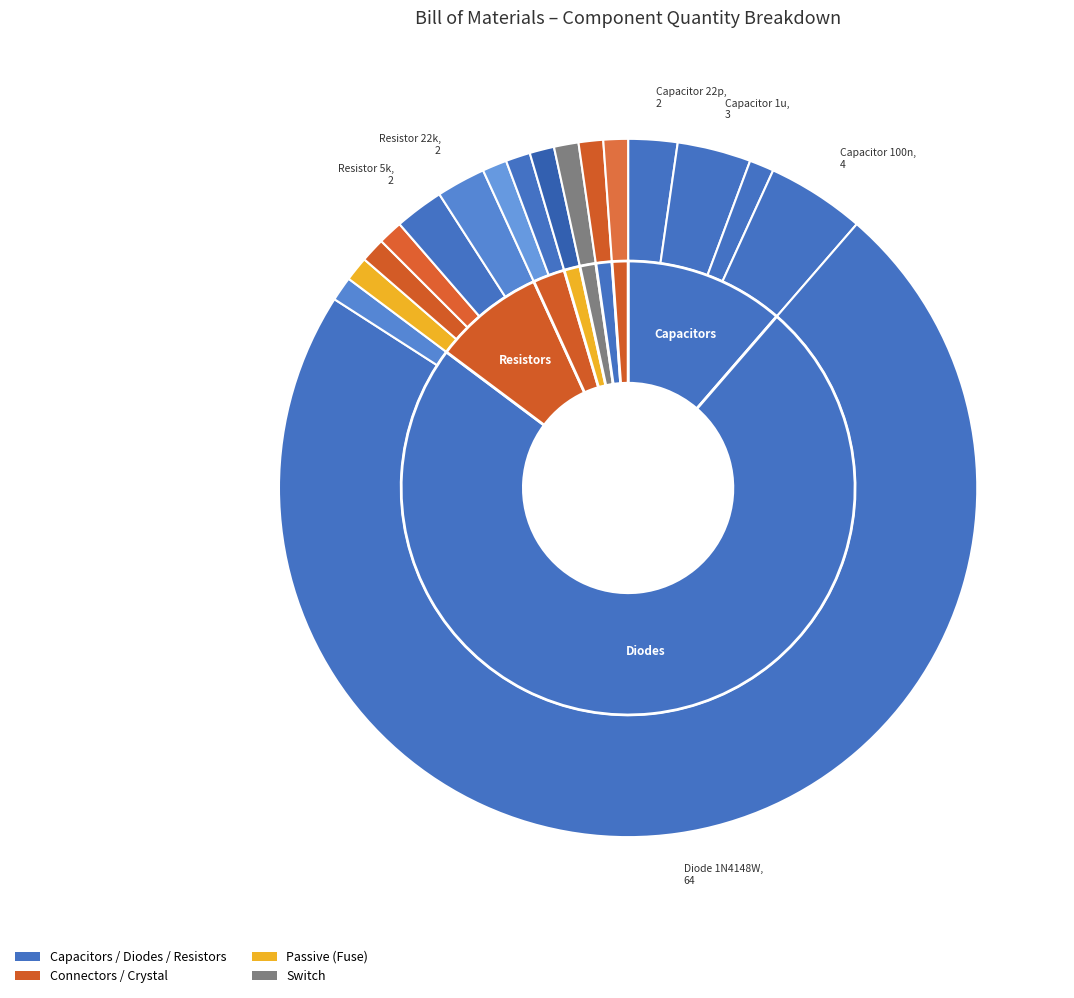

Rank the categories by value from highest to lowest.

Diode 1N4148W, Capacitor 100n, Capacitor 1u, Capacitor 22p, Resistor 5k, Resistor 22k, Capacitor 10u, Diode PRTR5V0U2X, Fuse 500mA, Connector AVR-ISP-6, Connector TYPE-C, Resistor 1k, Resistor 10k, Resistor 330, Switch SW_Push, MCU ATmega32U4, Crystal